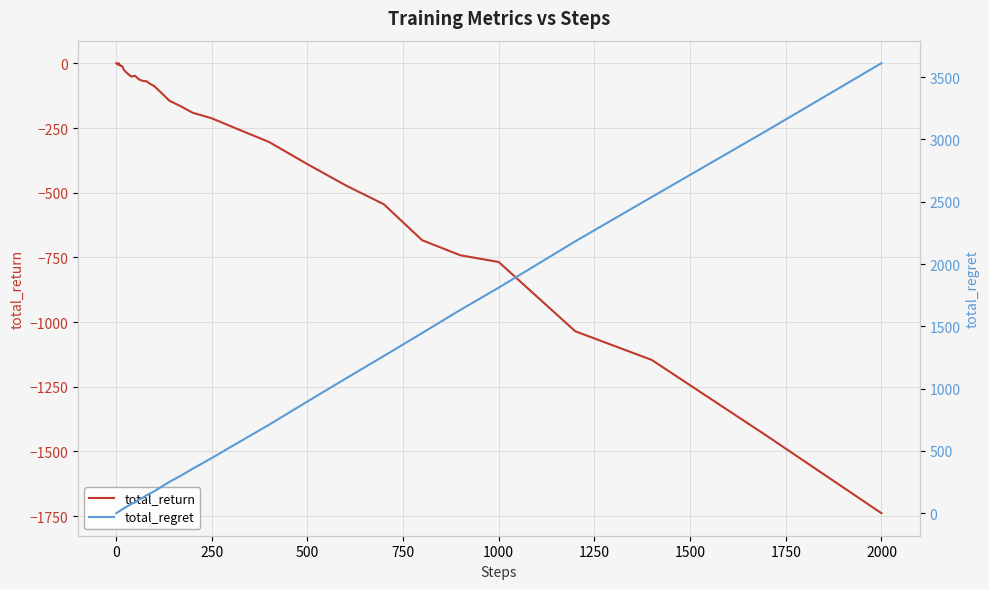

The total_return series shows -86.5 at 250. True or false?

False